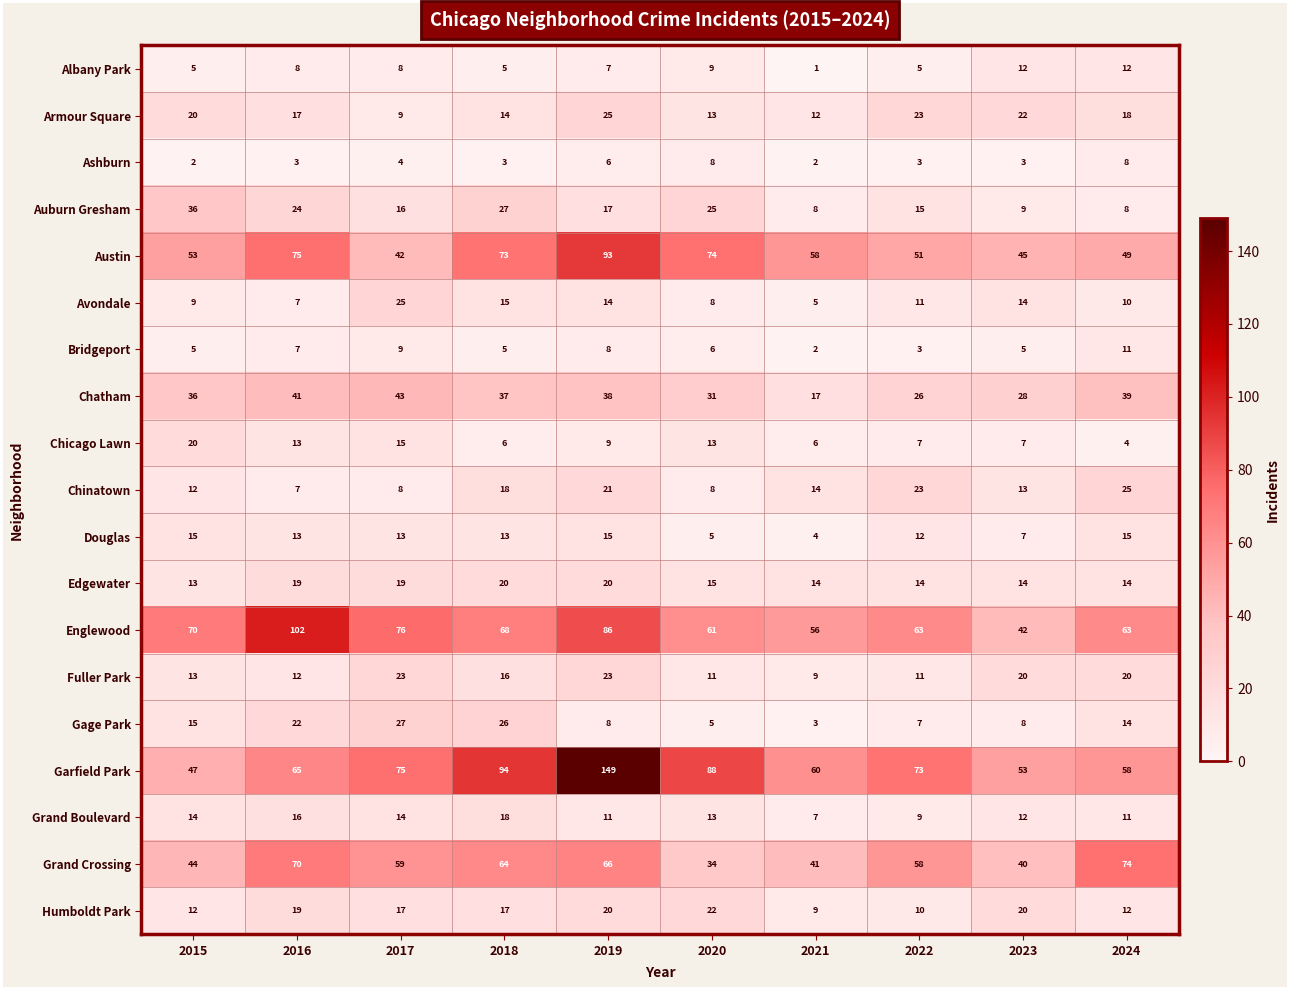

Rank the categories by Garfield Park value from highest to lowest.

2019, 2018, 2020, 2017, 2022, 2016, 2021, 2024, 2023, 2015